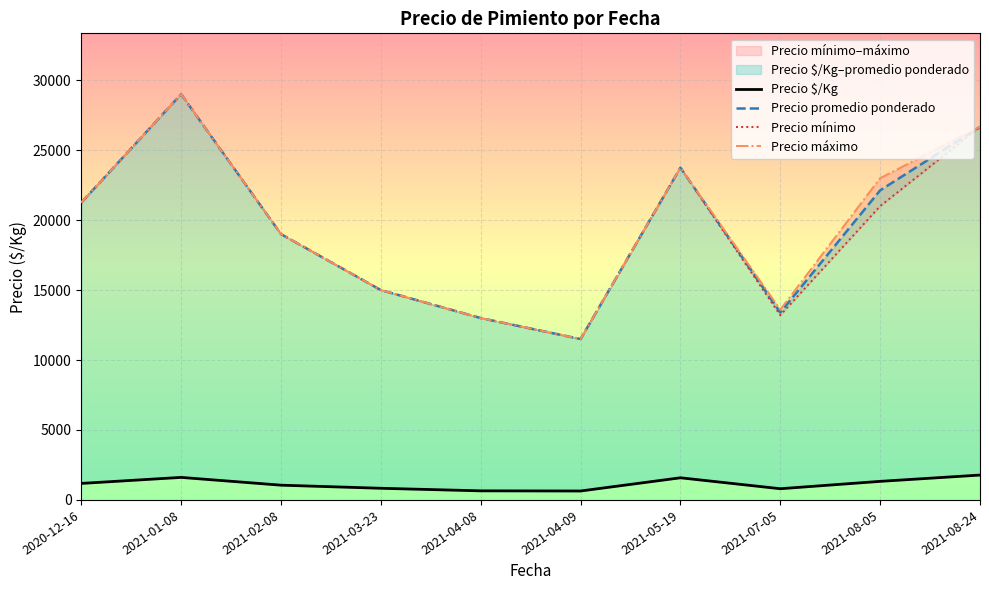

List the series in order of their peak value, lowest first.

Precio $/Kg, Precio promedio ponderado, Precio mínimo, Precio máximo